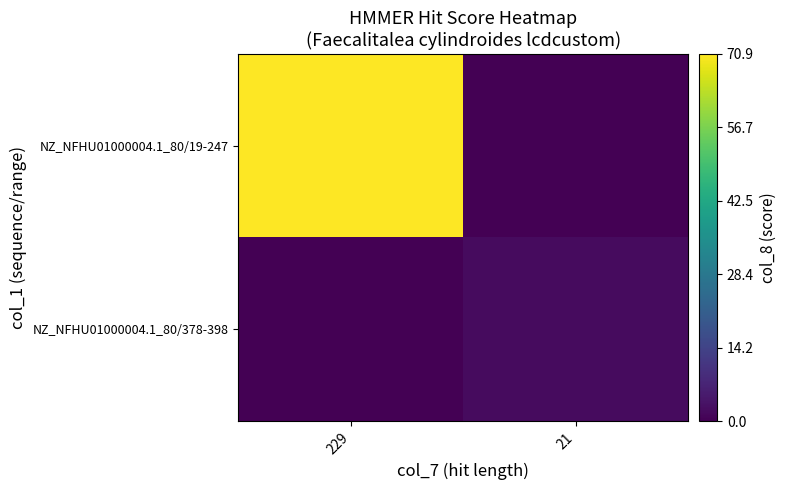

What is the total value across all series at 21?

2.0